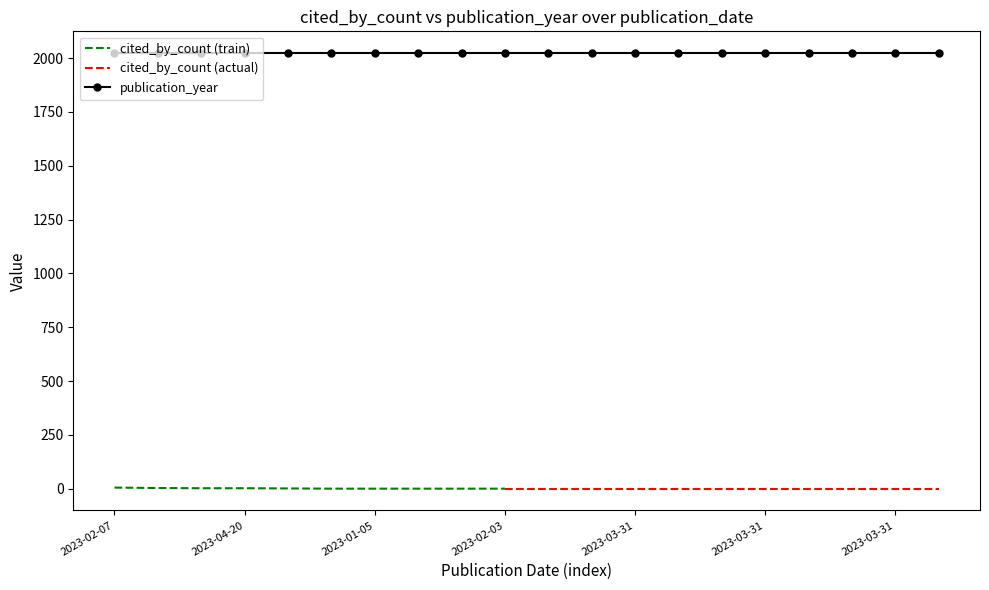

List the series in order of their peak value, highest first.

publication_year, cited_by_count